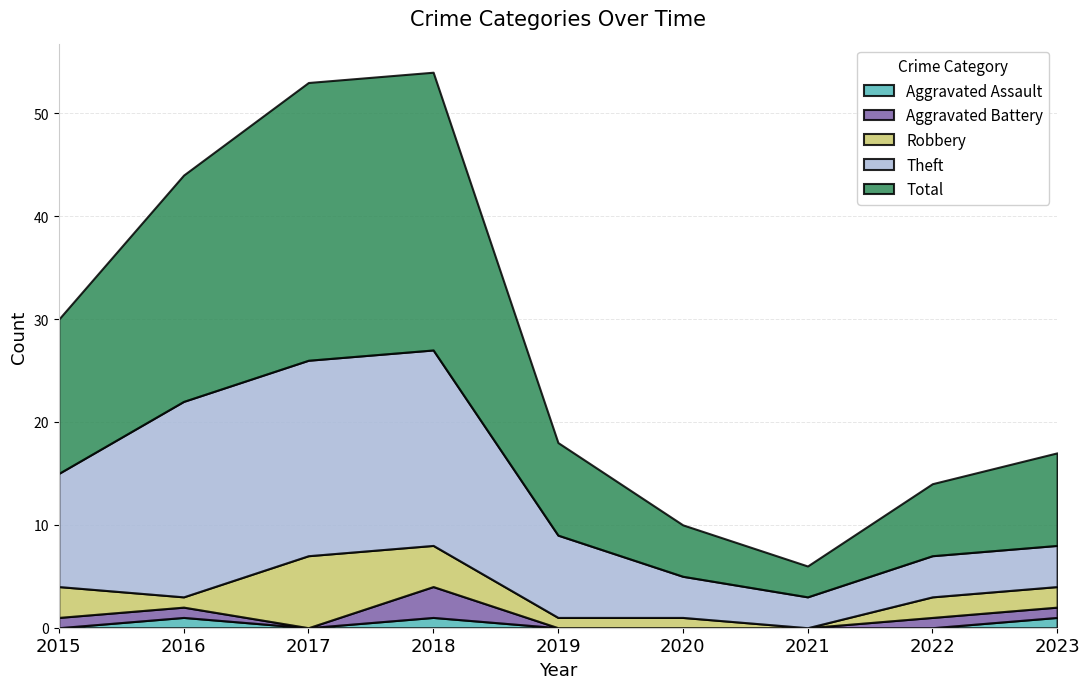

The Aggravated Assault series shows 0 at 2017. True or false?

True